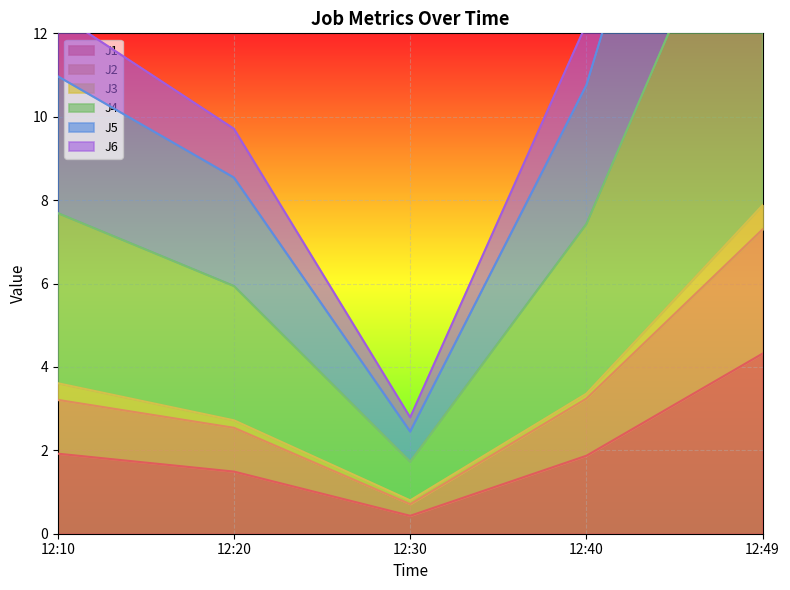

Is it true that J1 equals 3.1 at 12:10?

False